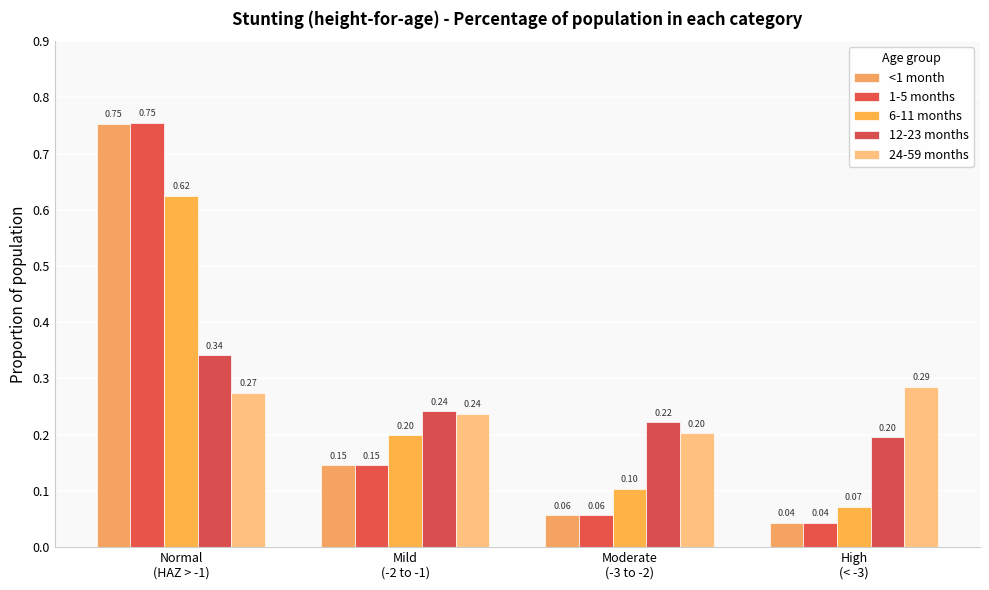

What are all the series names shown in the legend?

<1 month, 1-5 months, 6-11 months, 12-23 months, 24-59 months